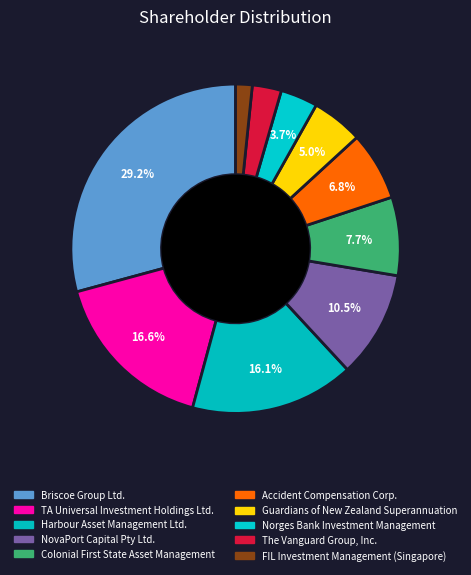

Count the number of slices in the pie.

10